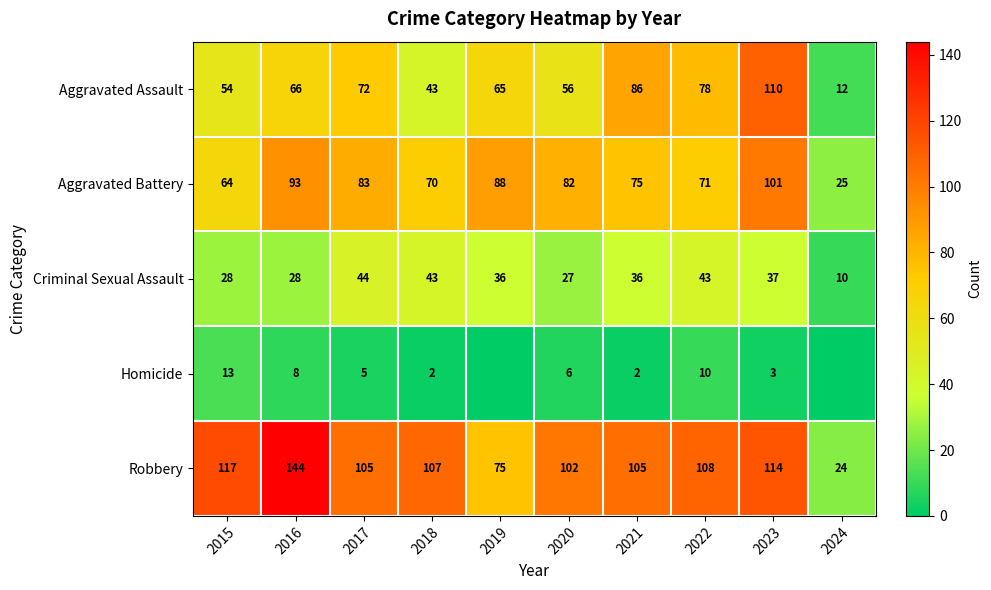

What is the sum of the Homicide values at 2016 and 2020?

14